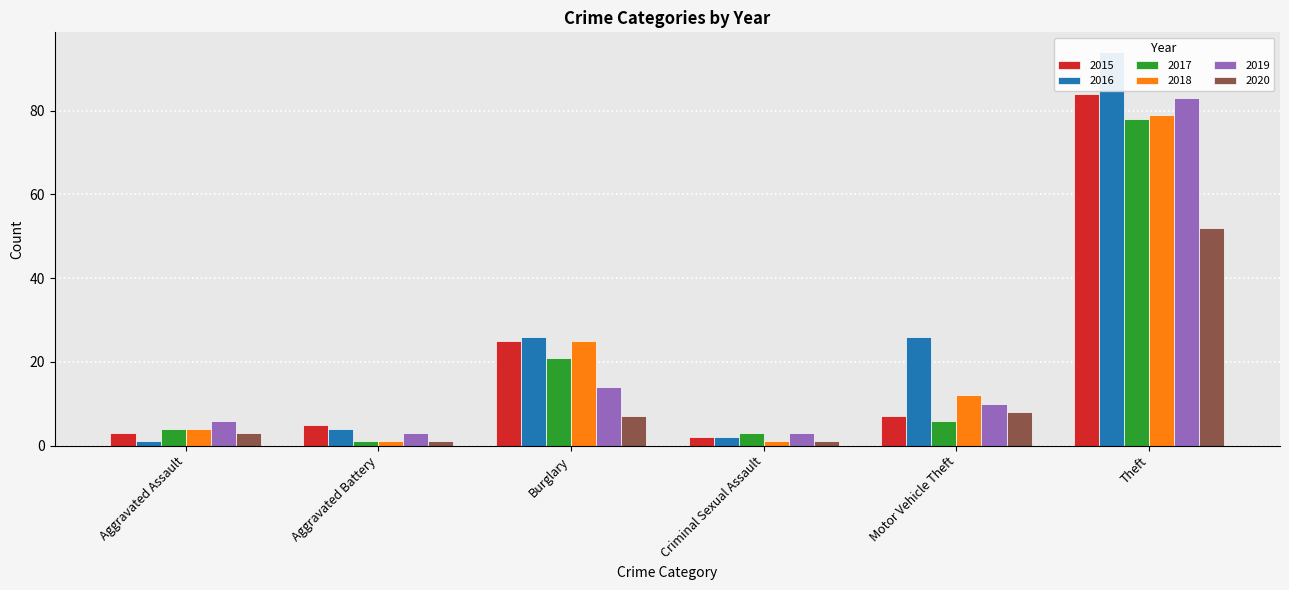

At which category is the sum across all series the highest?

Theft